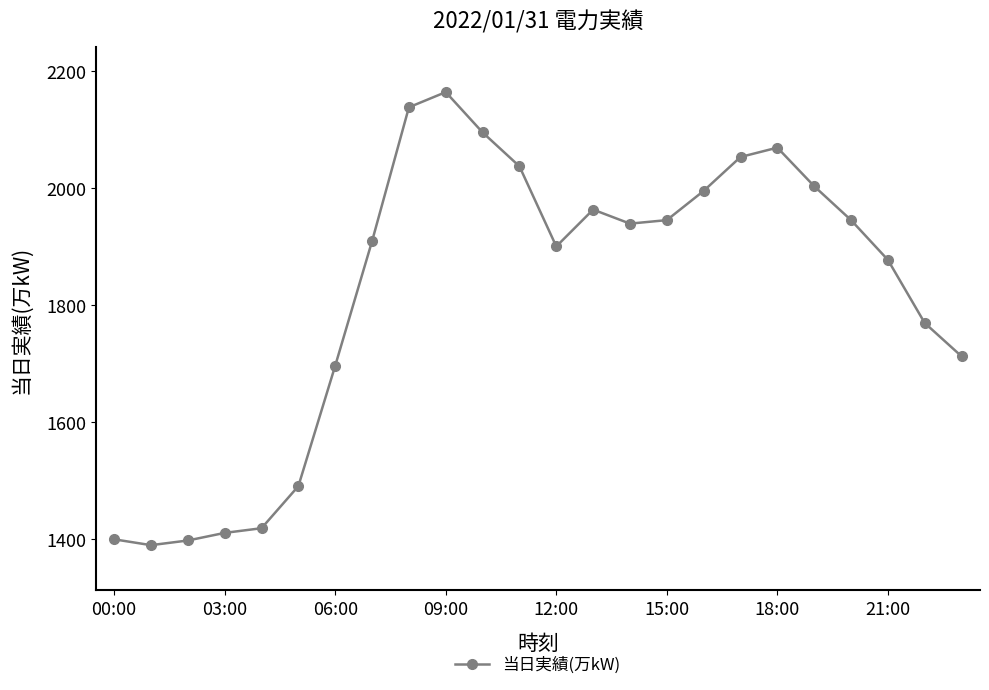

What is the greatest value displayed?

2164